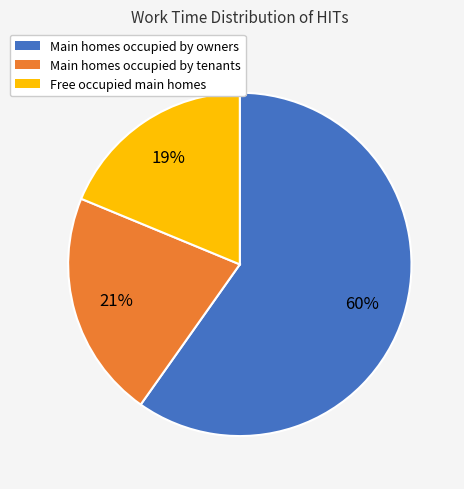

Is there a majority slice in this chart?

Yes